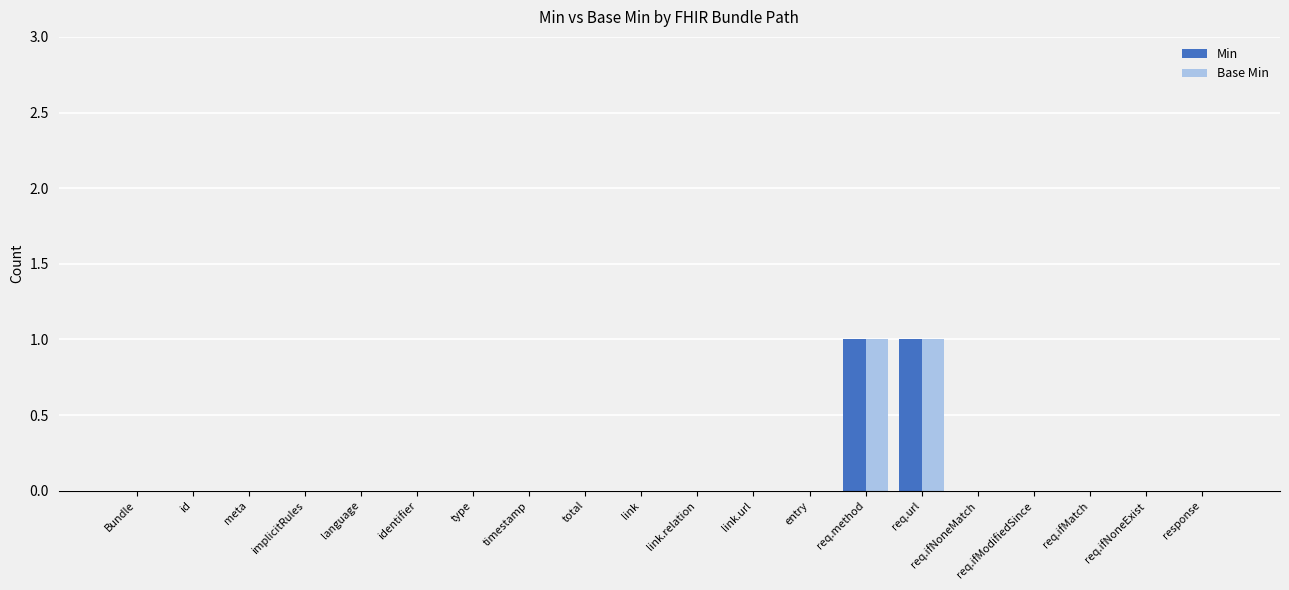

The Min series shows 0 at link.url. True or false?

True